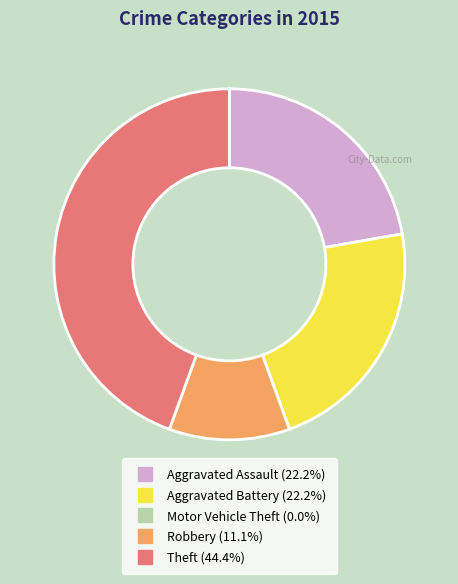

Is the sum of Aggravated Assault and Theft greater than half?

Yes